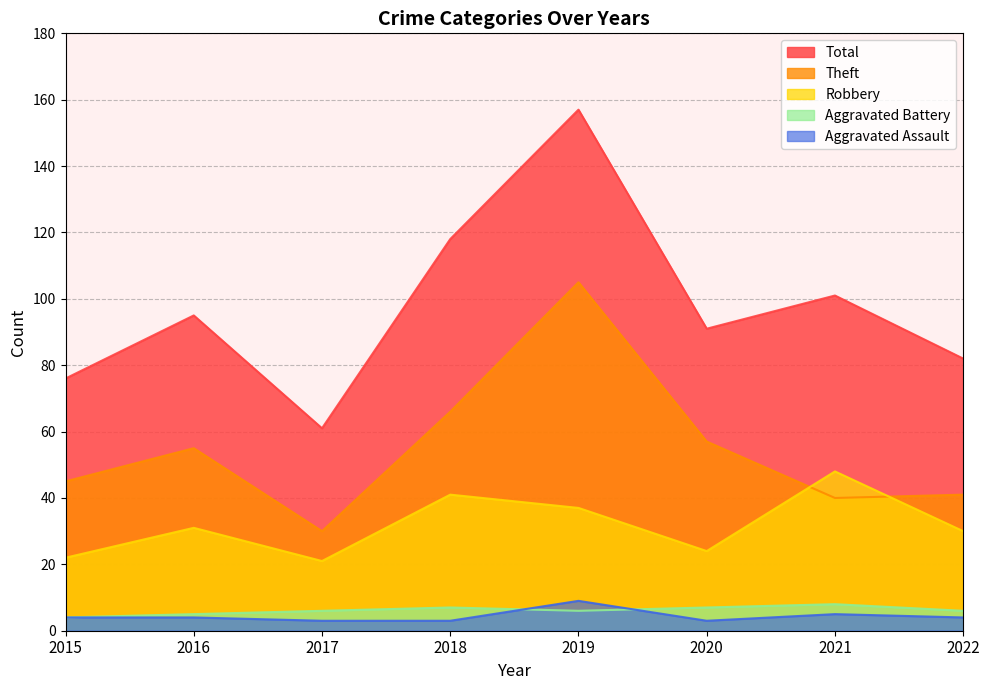

What is the sum of the Total values at 2018 and 2015?

194